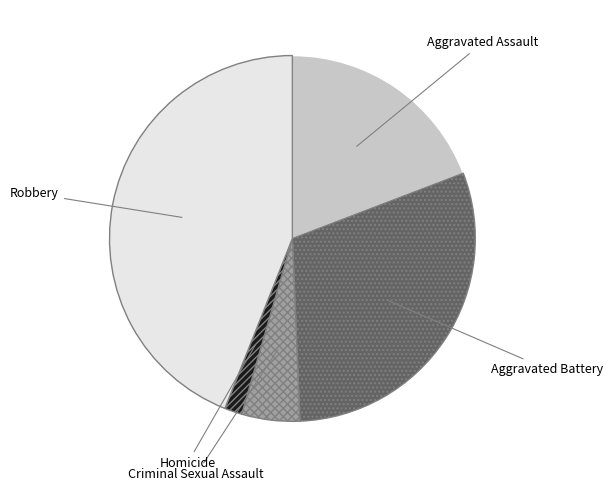

How many slices are in this pie chart?

5